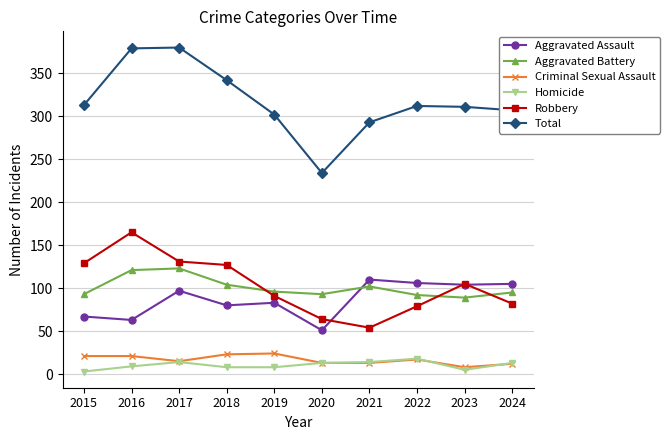

Is this an area chart (filled region under the line)?

No